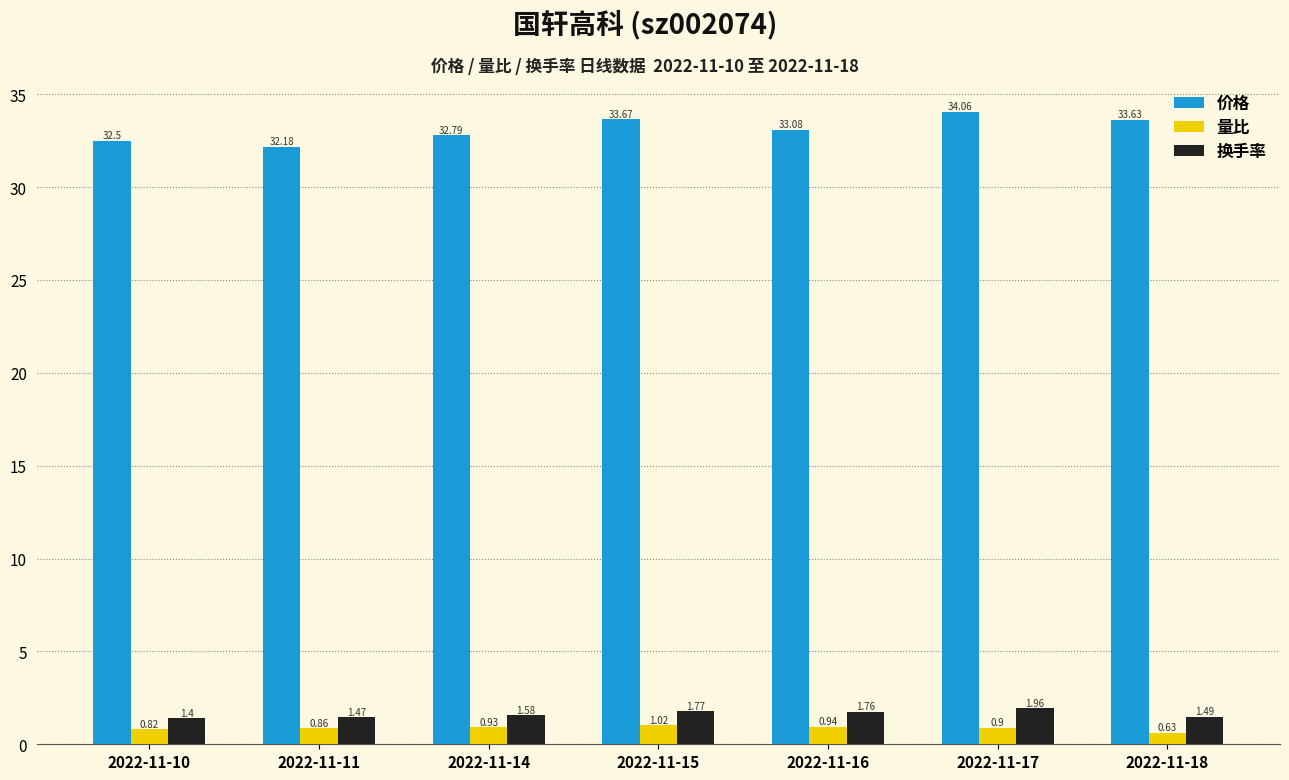

Rank the categories by 量比 value from highest to lowest.

2022-11-15, 2022-11-16, 2022-11-14, 2022-11-17, 2022-11-11, 2022-11-10, 2022-11-18